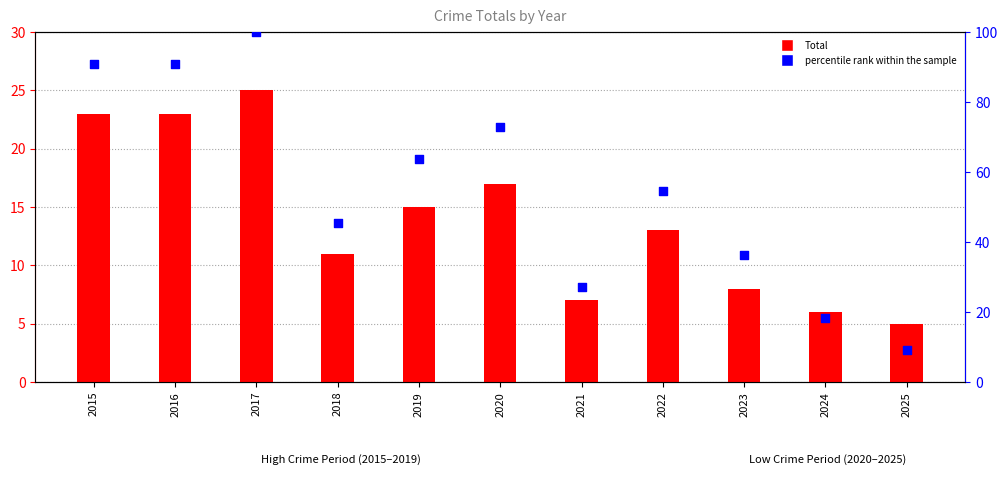

Which series reaches the minimum Y coordinate?

Total